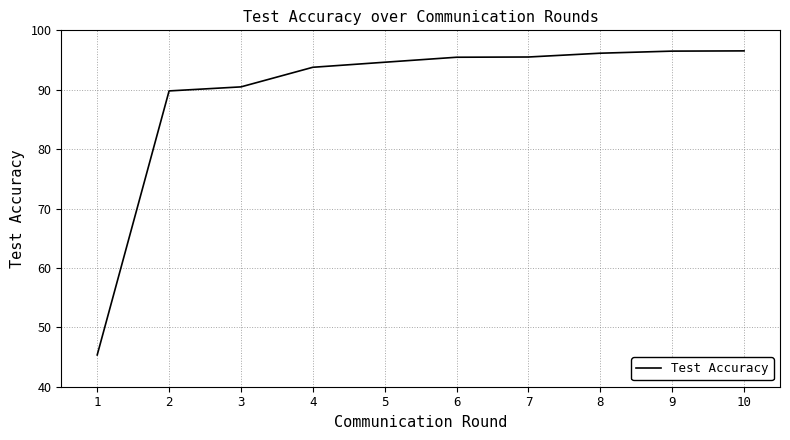

Reading left to right, what are all the values shown in this chart?

45.4	89.8	90.5	93.8	94.6	95.5	95.5	96.2	96.5	96.5